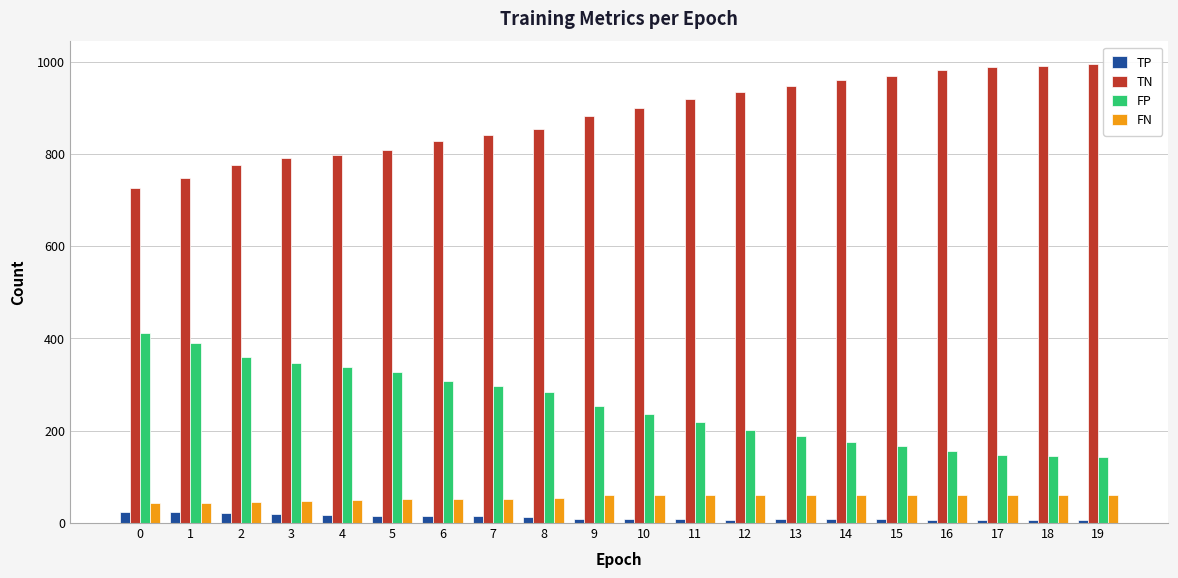

What are all the series names shown in the legend?

TP, TN, FP, FN